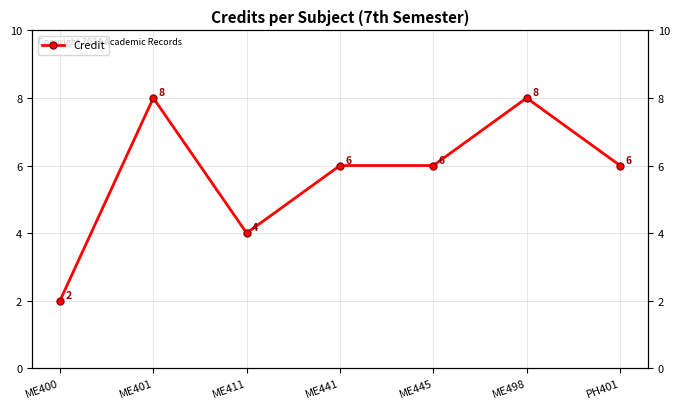

What is the label of the 3rd point from the right?

ME445